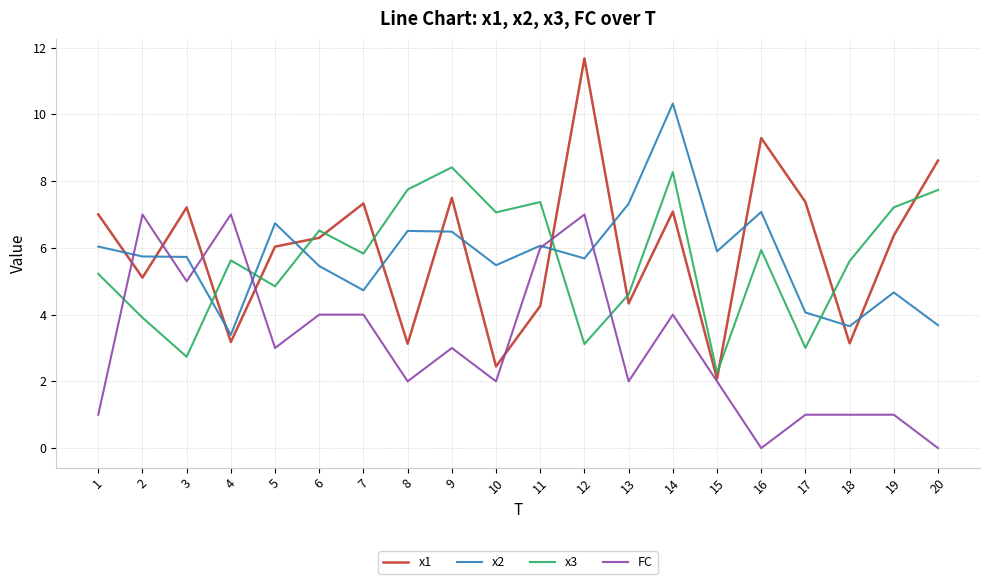

What are all the series names shown in the legend?

x1, x2, x3, FC